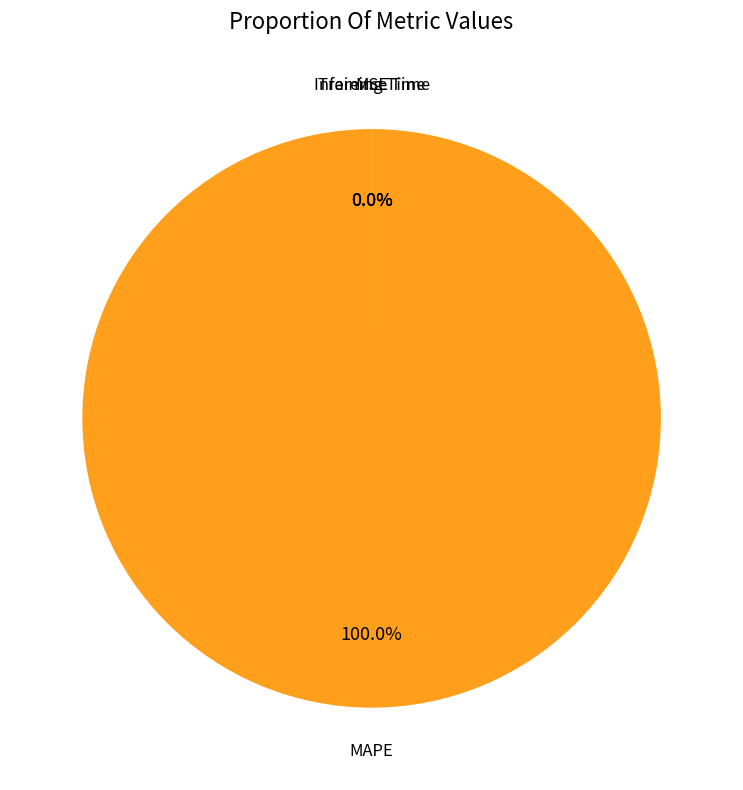

Combined, do Training Time and MSE account for over 50%?

No